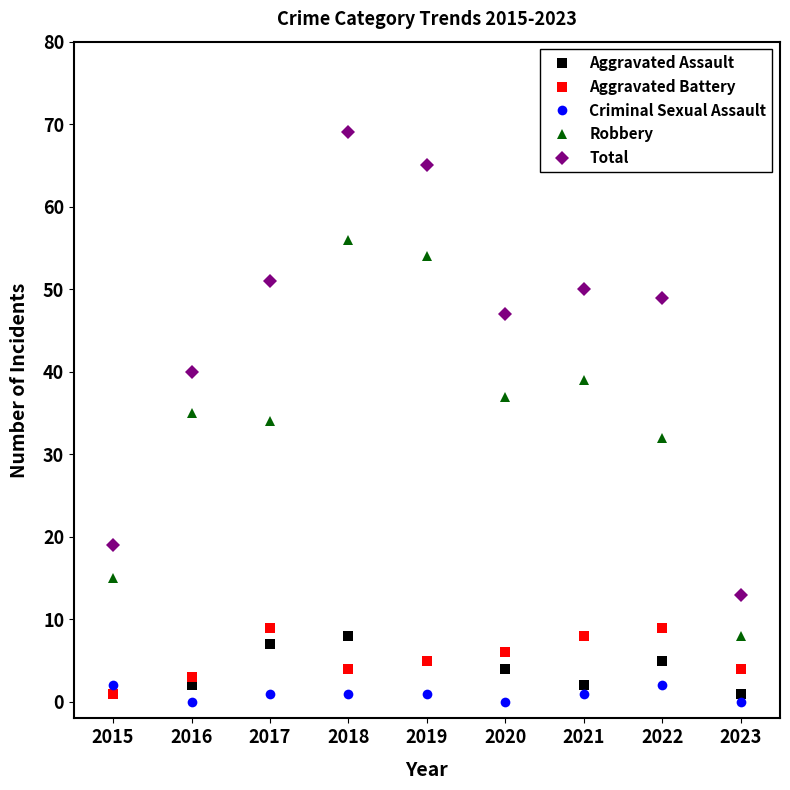

Reading right to left, what are all the values shown in this chart?

Aggravated Assault: 1	5	2	4	5	8	7	2	1
Aggravated Battery: 4	9	8	6	5	4	9	3	1
Criminal Sexual Assault: 0	2	1	0	1	1	1	0	2
Robbery: 8	32	39	37	54	56	34	35	15
Total: 13	49	50	47	65	69	51	40	19